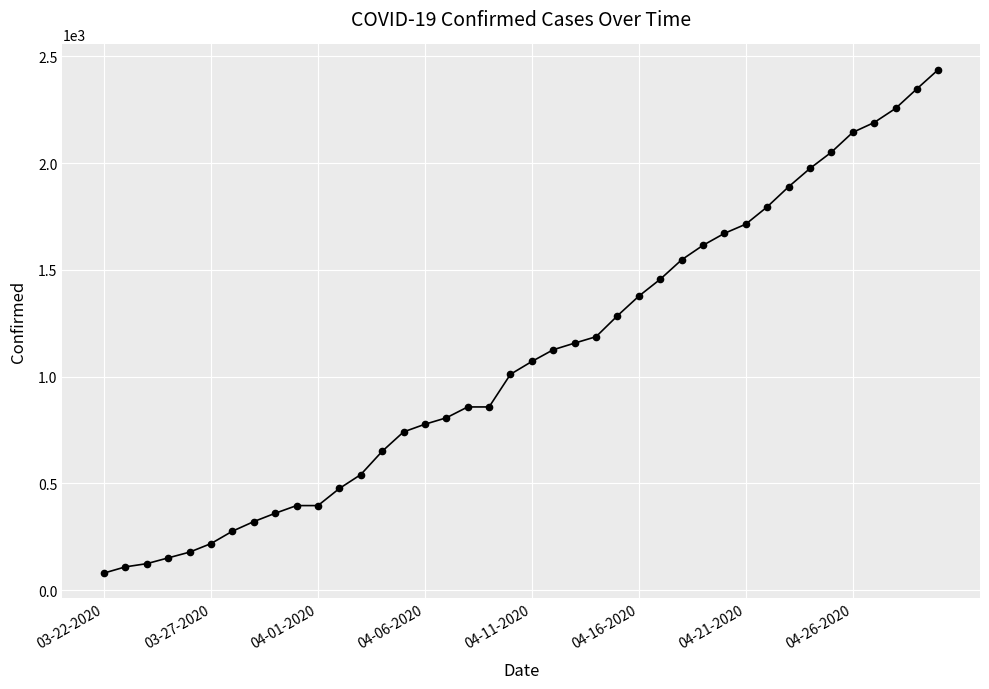

What is the value of the 21st point from the left?

1071